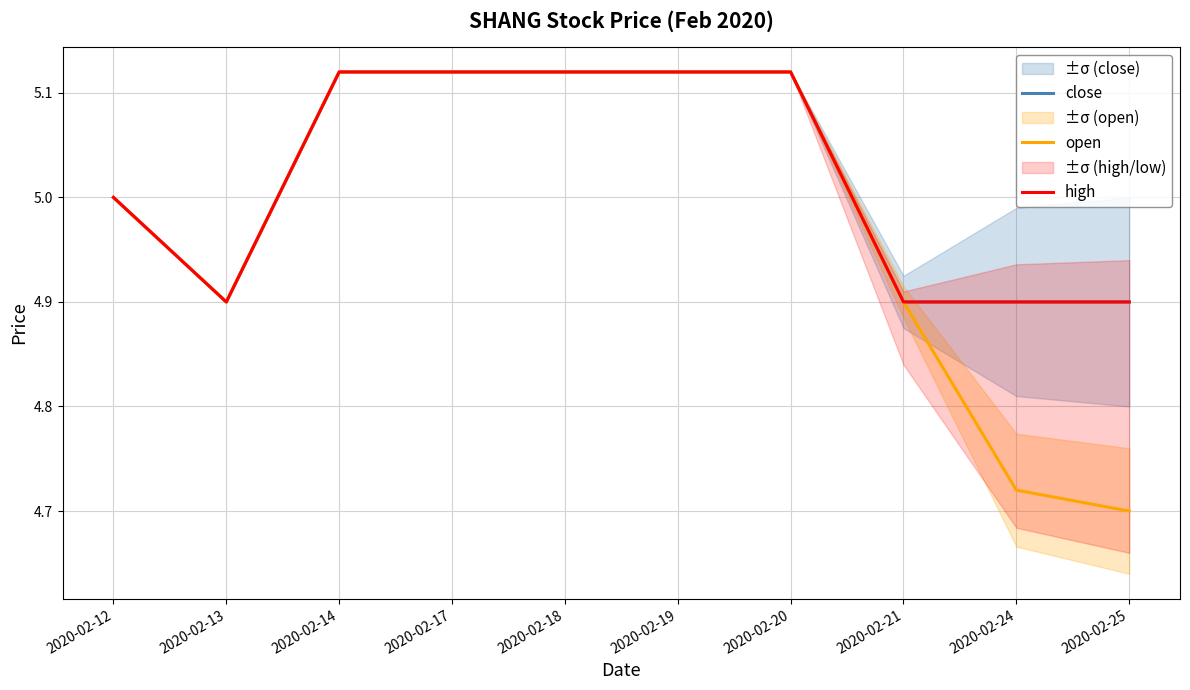

True or false: high and close cross at least once.

False